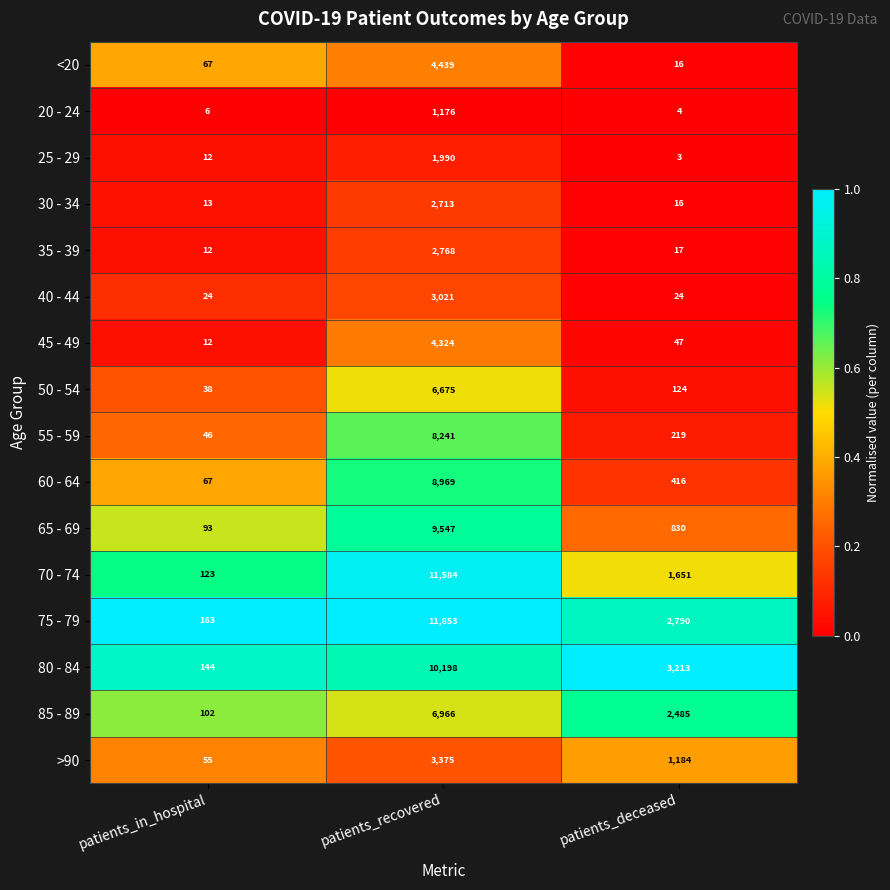

Which series changed the most between patients_in_hospital and patients_deceased?

80 - 84